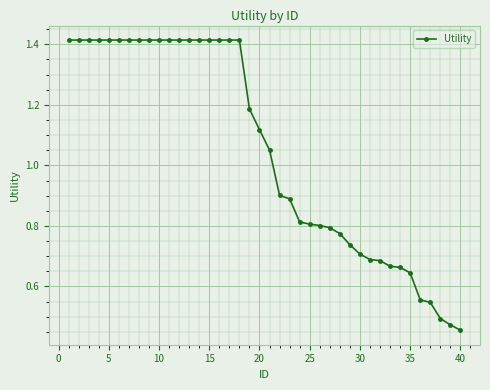

What is the average value?

1.0